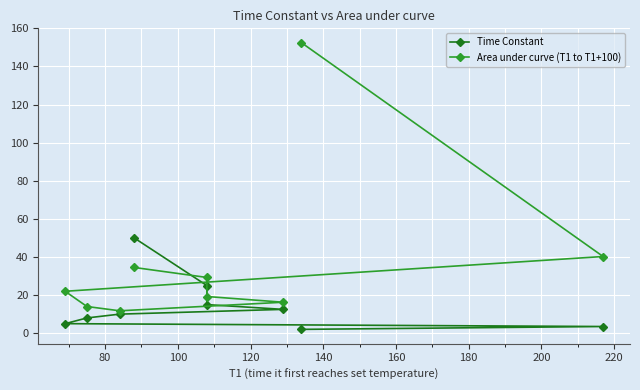

True or false: Time Constant has more than 1 interior local peaks.

False